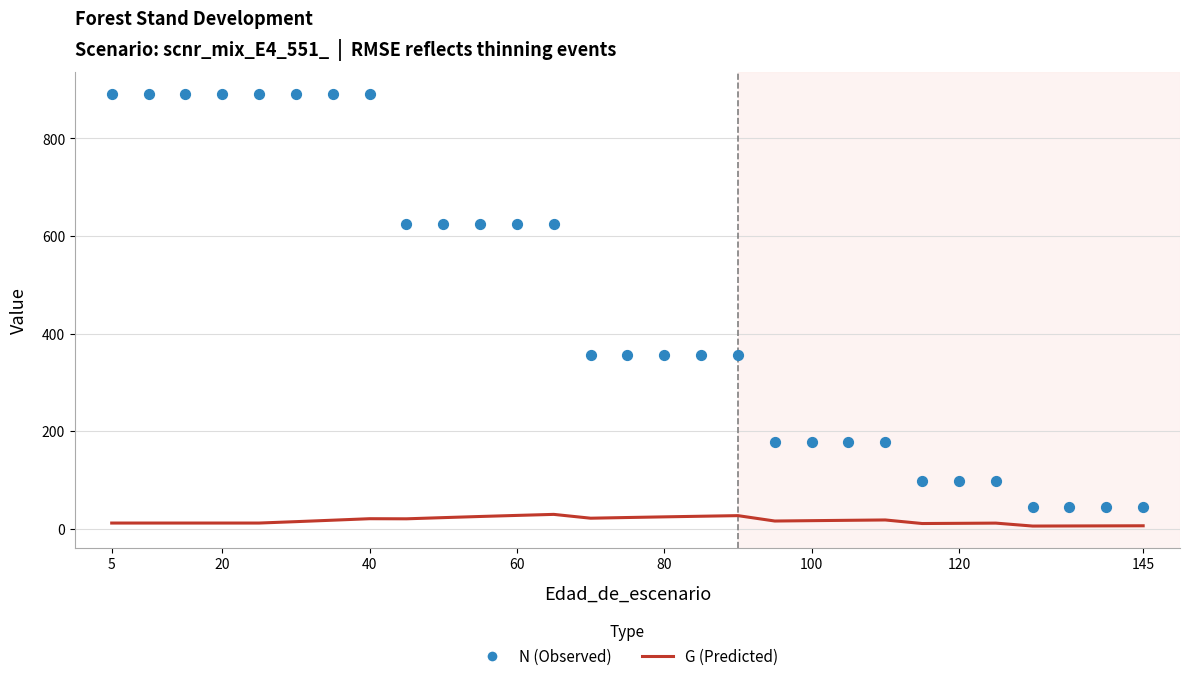

At how many categories does at least one series exceed 390?

13